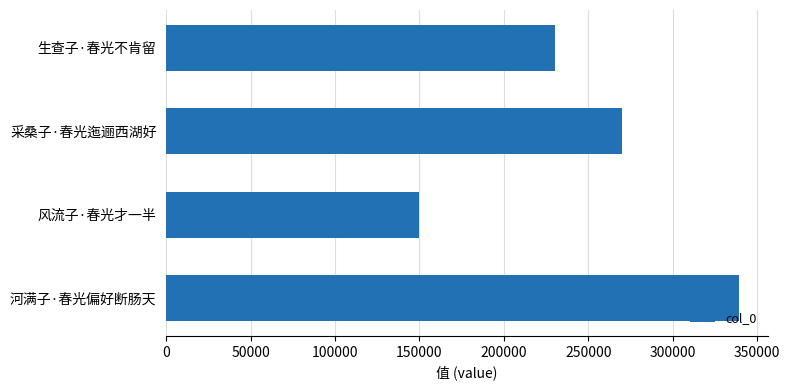

What is the change in value from 生查子·春光不肯留 to 风流子·春光才一半?

-80377